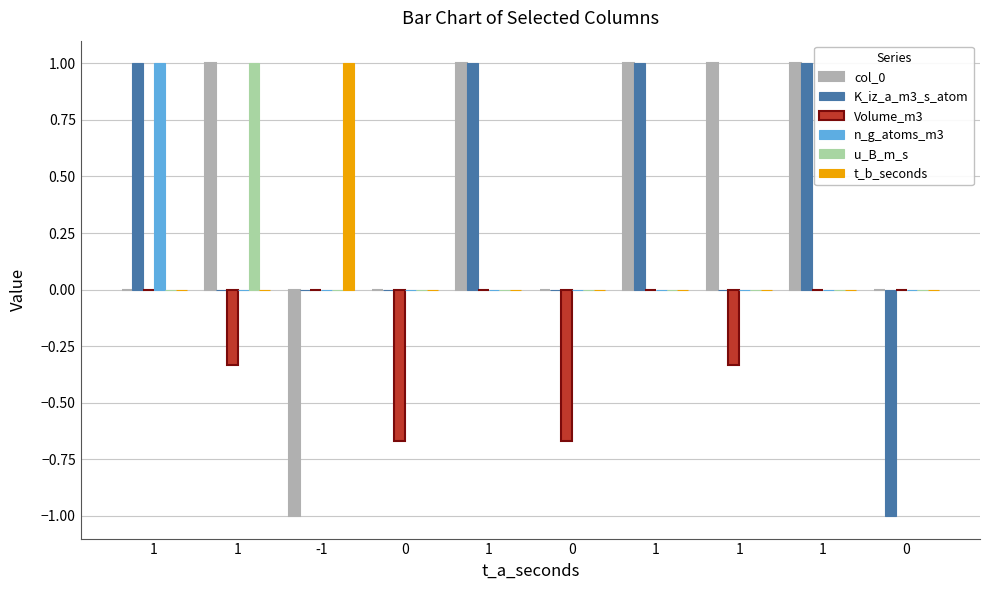

Is the value of n_g_atoms_m3 at -1 greater than the value of col_0 at 0?

No